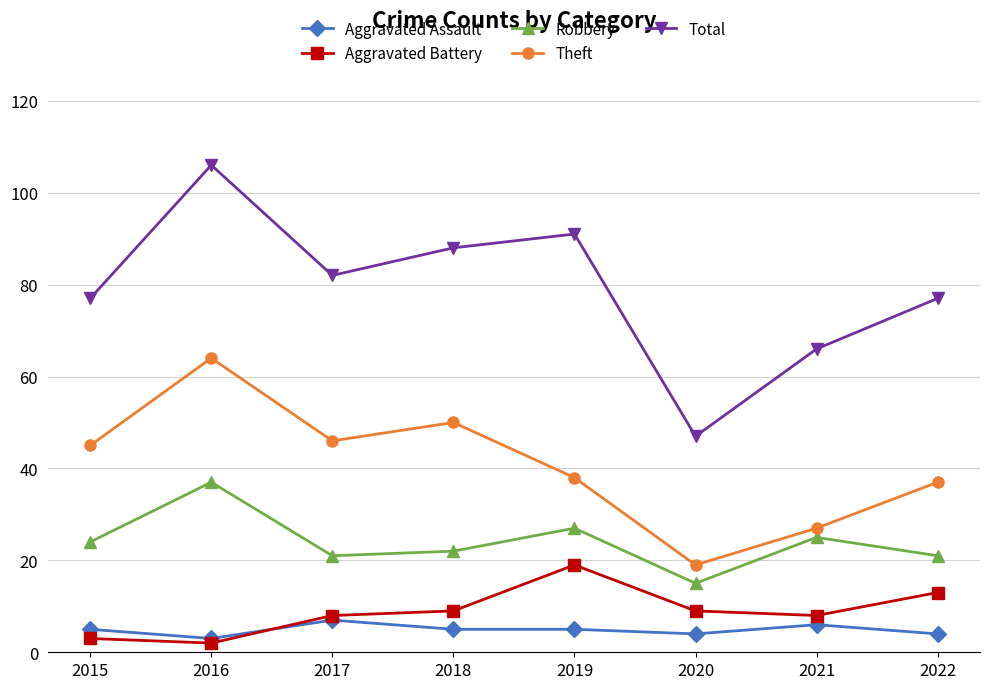

What is the sum of all Aggravated Assault values?

39